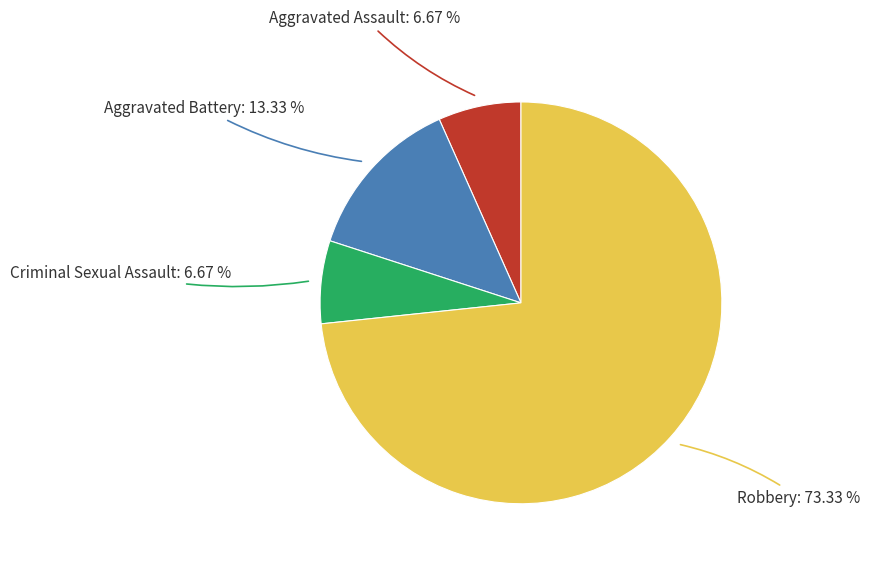

Is there a majority slice in this chart?

Yes